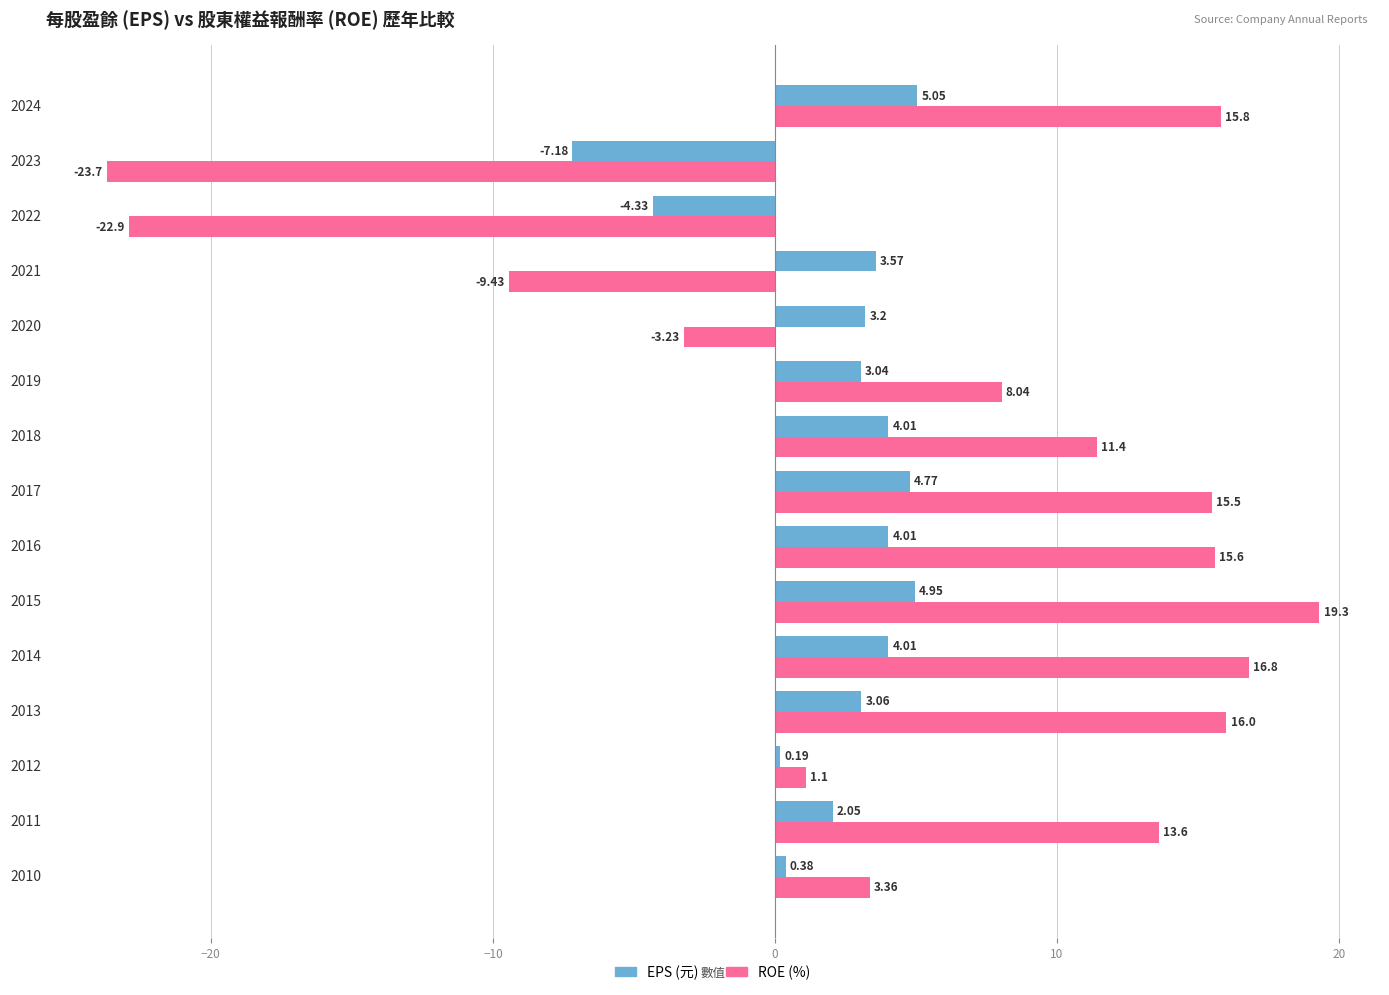

List the series in order of their overall mean, lowest first.

EPS (元), ROE (%)